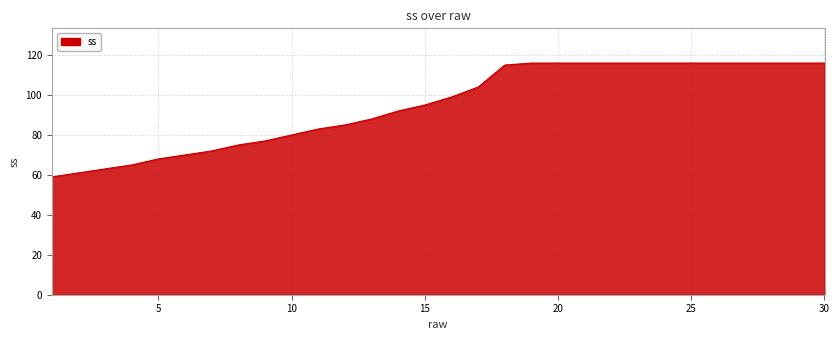

Reading right to left, what are all the values shown in this chart?

116	116	116	116	116	116	116	116	116	116	116	116	115	104	99	95	92	88	85	83	80	77	75	72	70	68	65	63	61	59